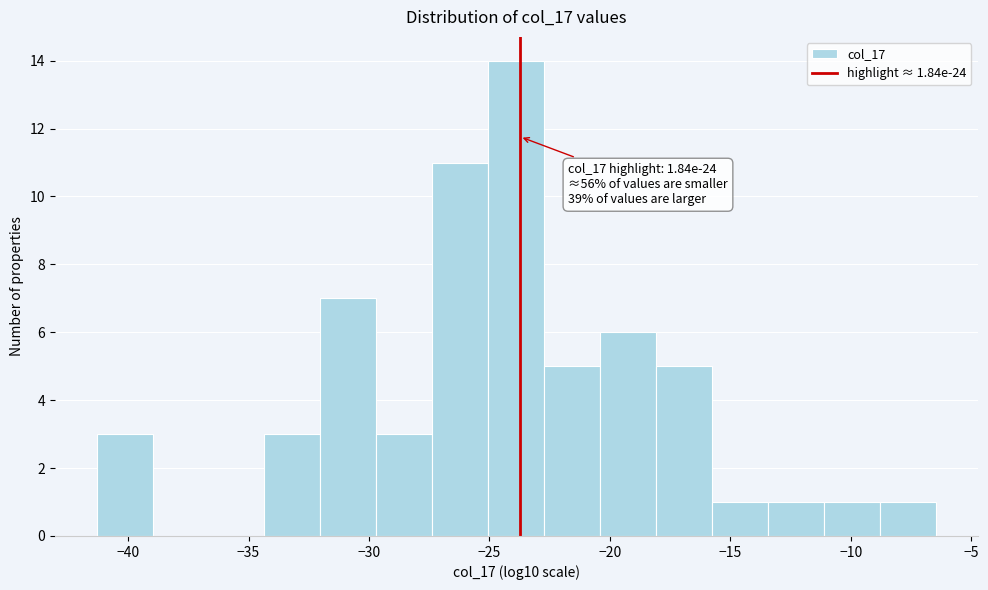

Over which range of the x-axis is the bar tallest?

-25.0 to -22.5